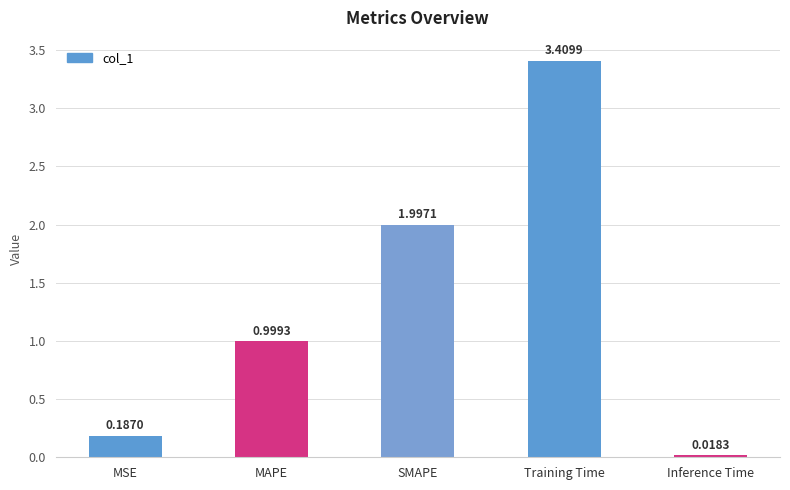

What is the label of the 1st bar from the right?

Inference Time